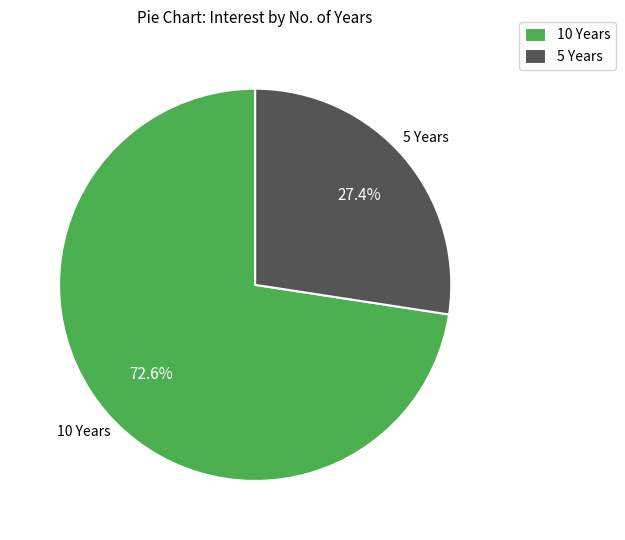

Count the number of slices in the pie.

2